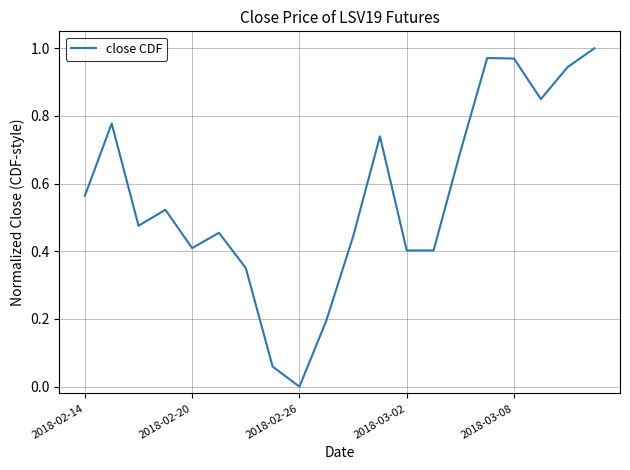

Reading left to right, list all the values displayed in this chart.

0.6	0.8	0.5	0.5	0.4	0.5	0.4	0.1	0.0	0.2	0.4	0.7	0.4	0.4	0.7	1.0	1.0	0.8	0.9	1.0